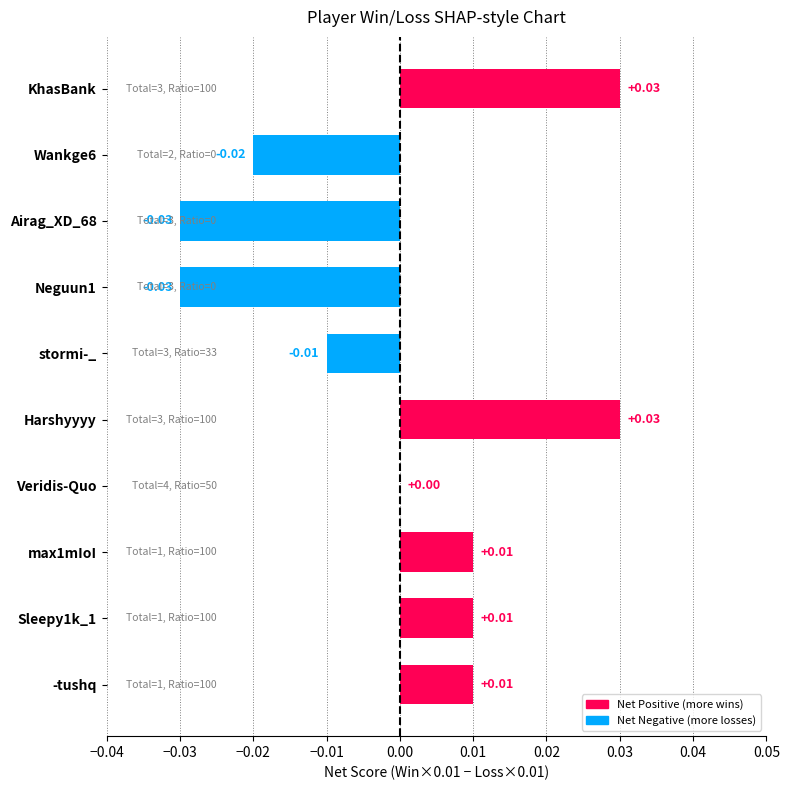

Between Veridis-Quo and Neguun1, which is larger?

Veridis-Quo